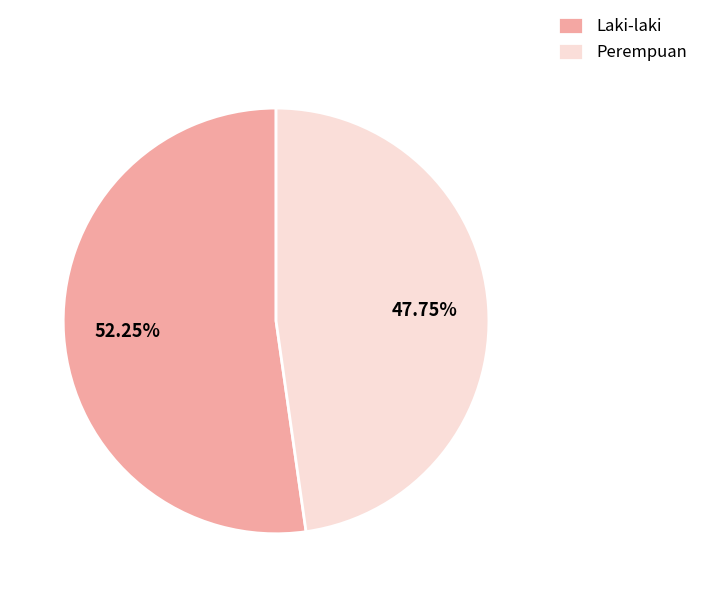

Which category has the smallest portion of the pie?

Perempuan